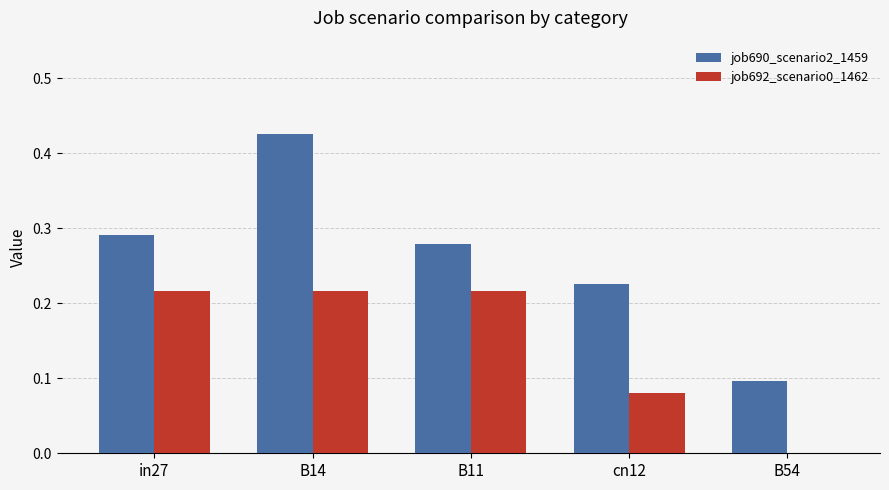

Is the value of job692_scenario0_1462 at B11 greater than the value of job690_scenario2_1459 at B11?

No